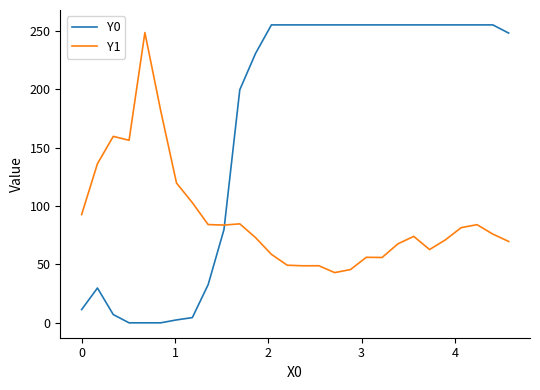

List the series in order of their overall mean, lowest first.

Y1, Y0